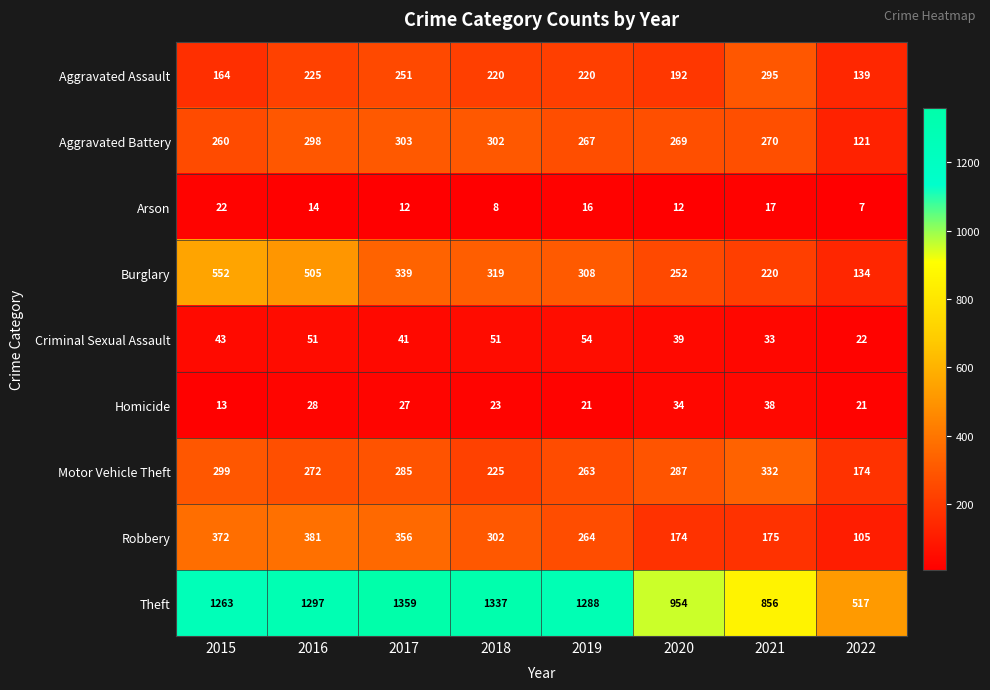

What is the difference between the second highest and second lowest values in the Criminal Sexual Assault series?

18